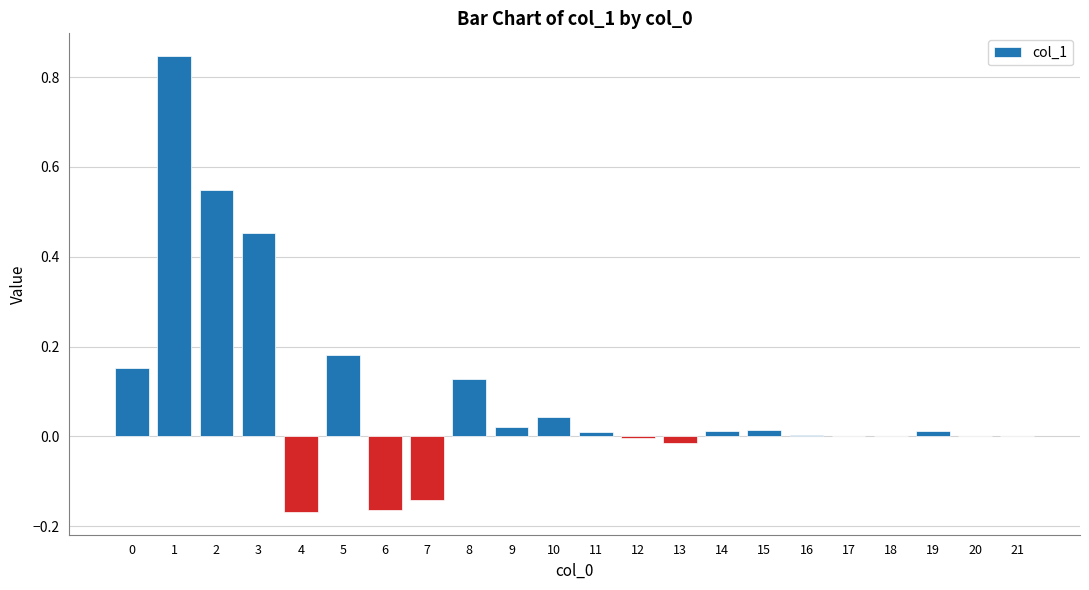

The chart shows a value of 0.0 at 10. True or false?

True